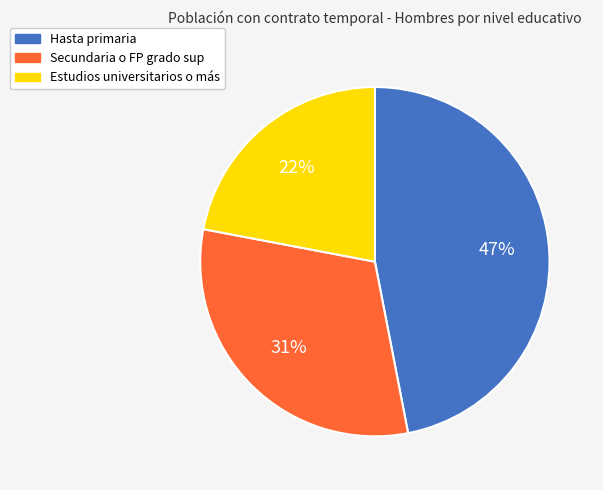

Does any single category account for the majority?

No